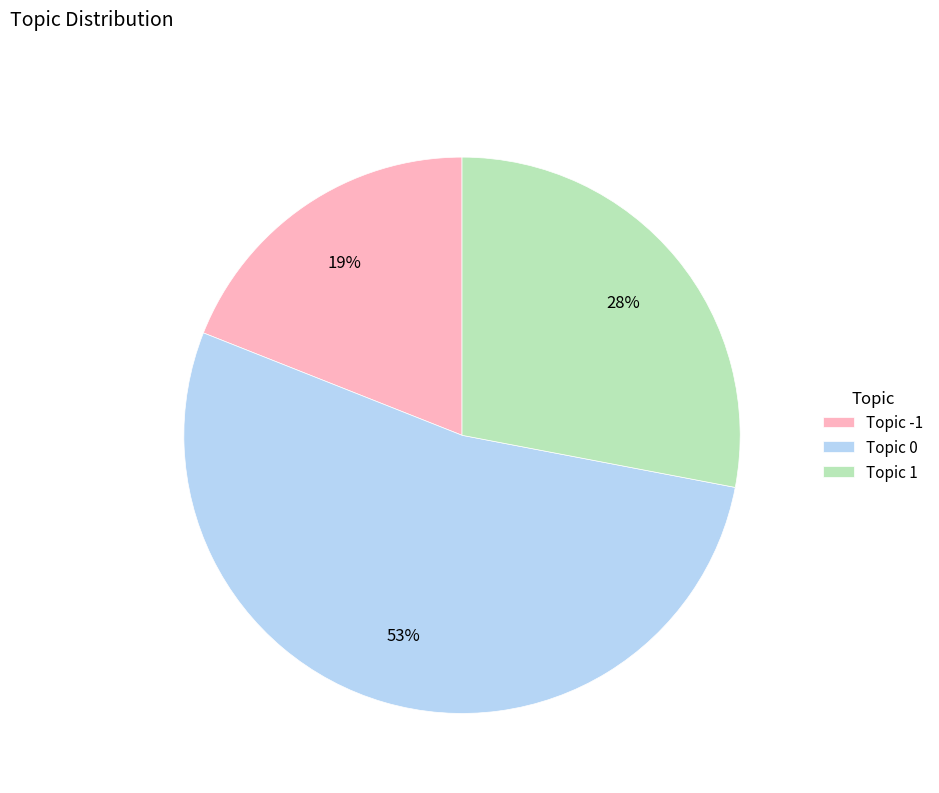

How many segments does this pie chart have?

3